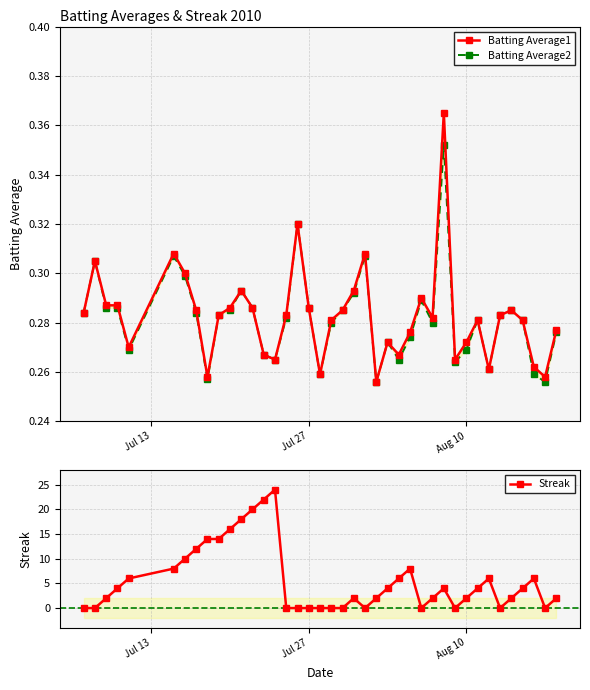

What is the maximum value for Streak?

24